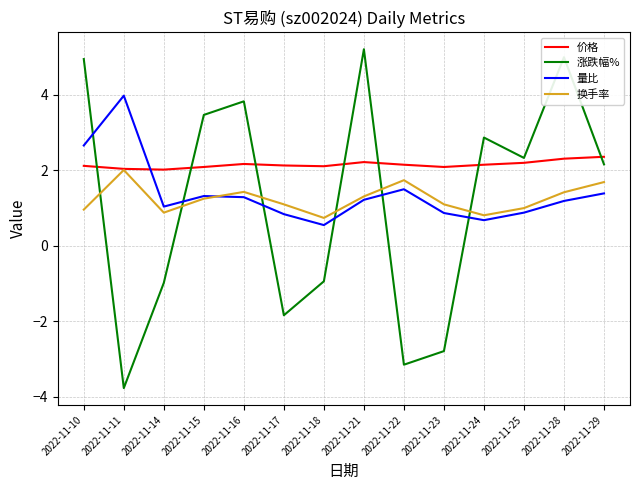

How many lines are shown in the chart?

4